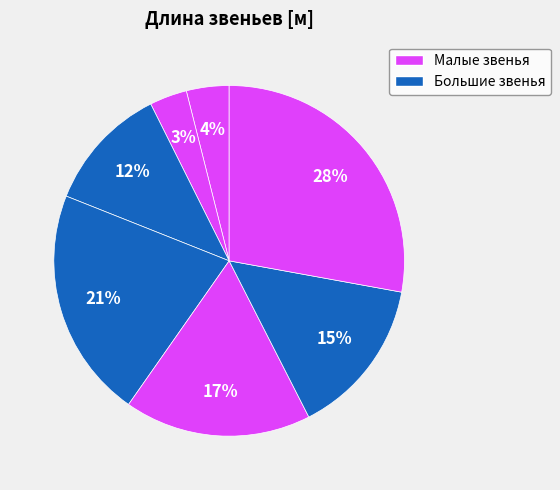

Count the number of slices in the pie.

7